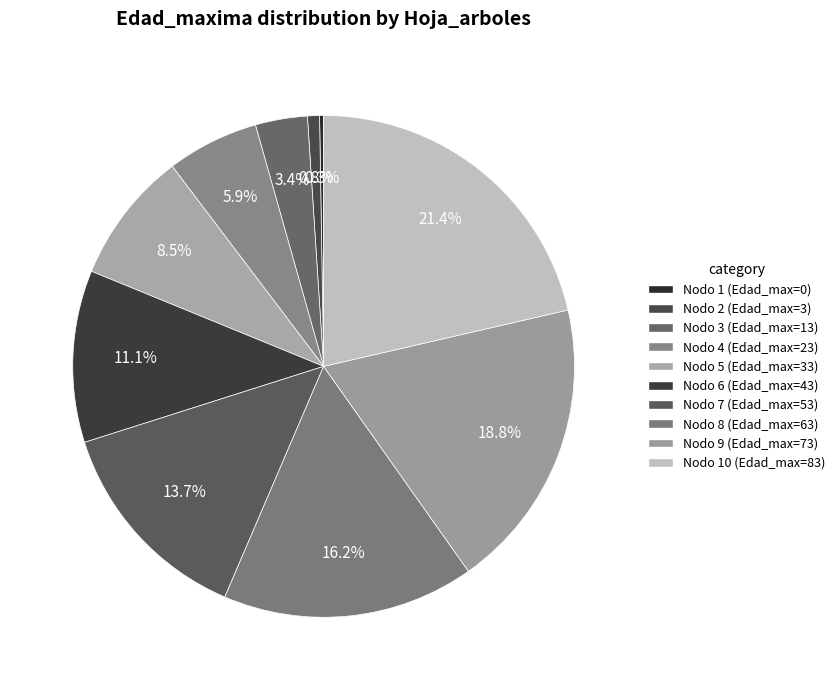

Rank the categories by value from highest to lowest.

Nodo 10 - Pies inventariados, Nodo 9 - Pies inventariados, Nodo 8 - Pies inventariados, Nodo 7 - Pies inventariados, Nodo 6 - Pies inventariados, Nodo 5 - Pies inventariados, Nodo 4 - Pies inventariados, Nodo 3 - Pies inventariados, Nodo 2 - Pies inventariados, Nodo 1 - Pies inventariados